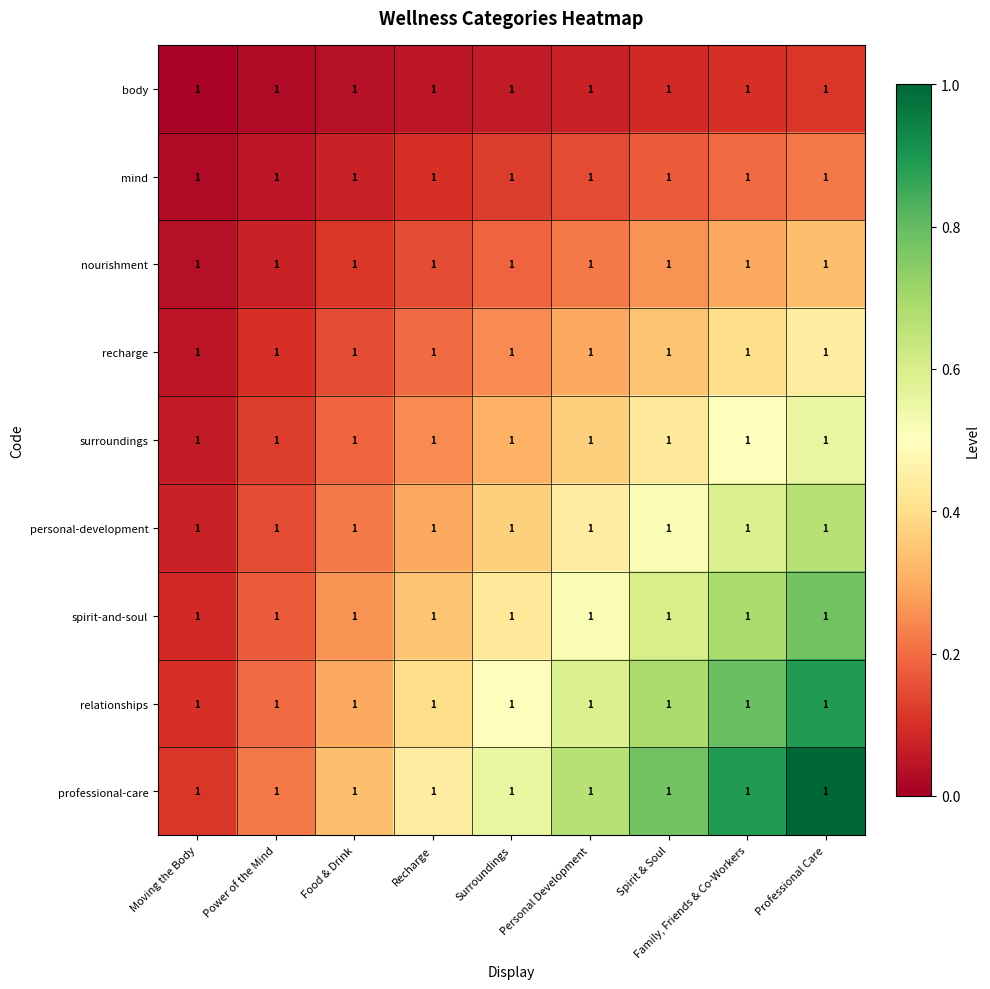

Which label corresponds to the smallest value in the chart?

Moving the Body